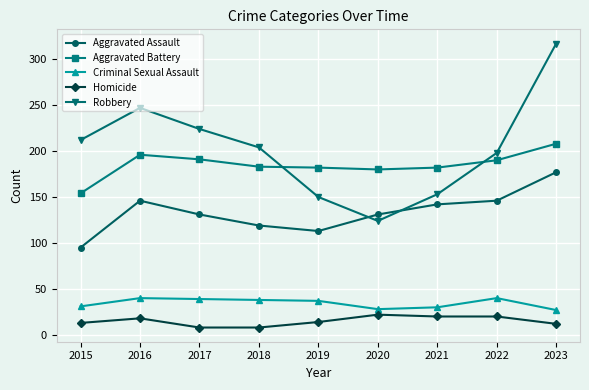

At which category does Robbery reach its first local peak?

2016